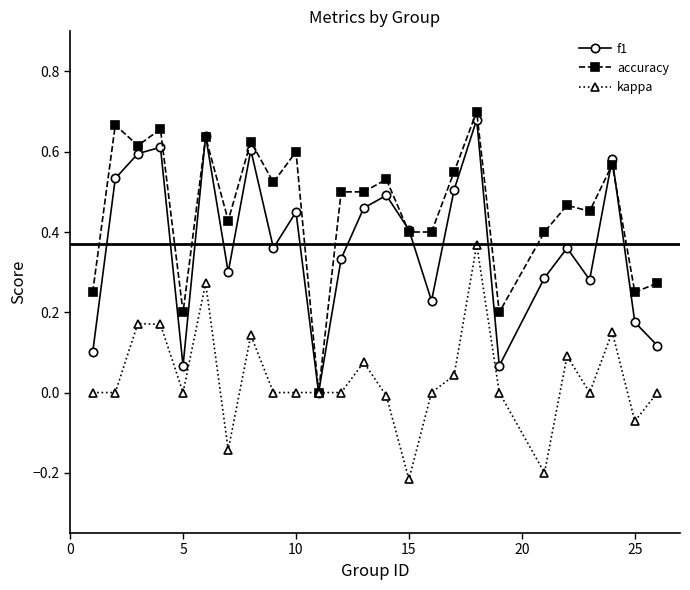

What are all the series names shown in the legend?

f1, accuracy, kappa